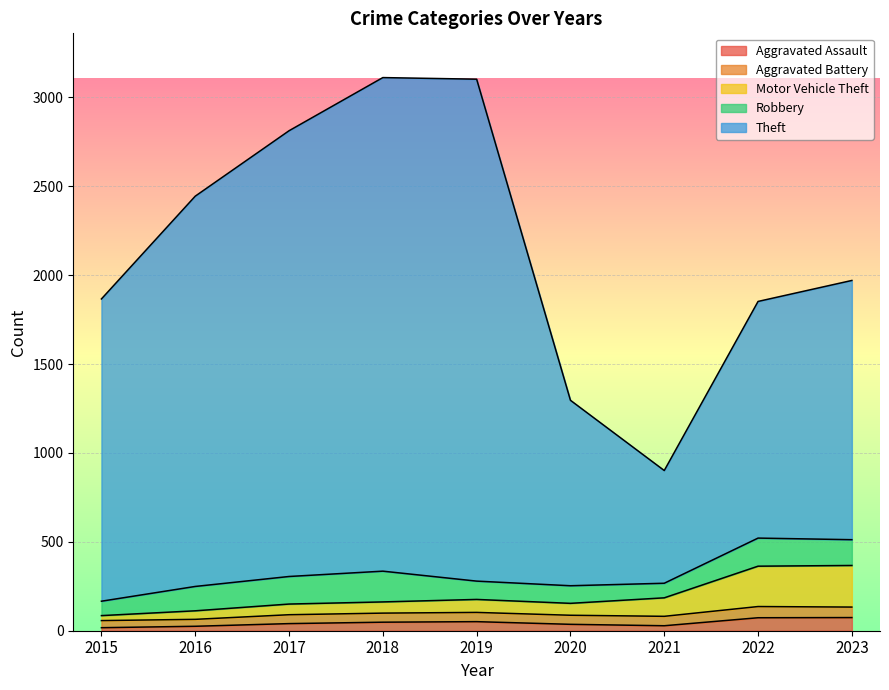

What is the maximum value for Aggravated Assault?

74